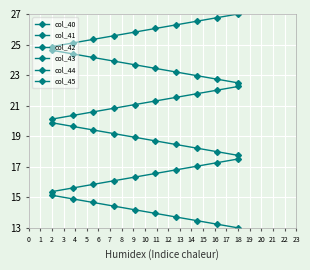

Is this an area chart (filled region under the line)?

No